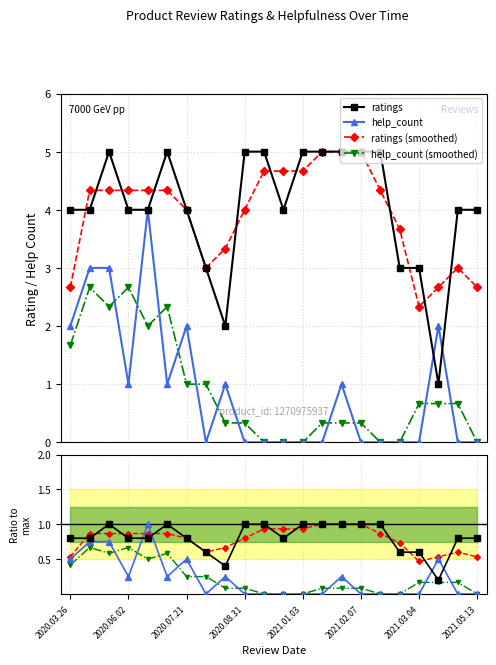

Is the value of help_count at 2021.01.10 greater than the value of ratings at 2020.07.03?

No